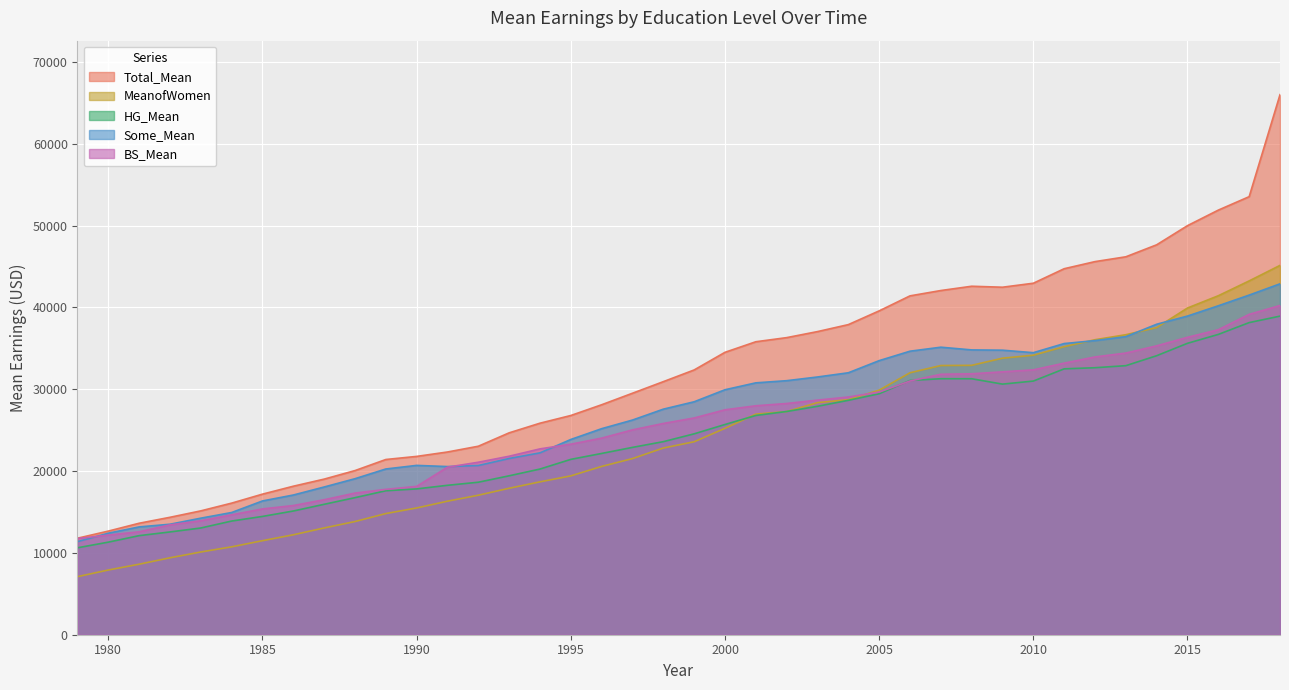

Is it true that MeanofWomen equals 40163 at 2002?

False